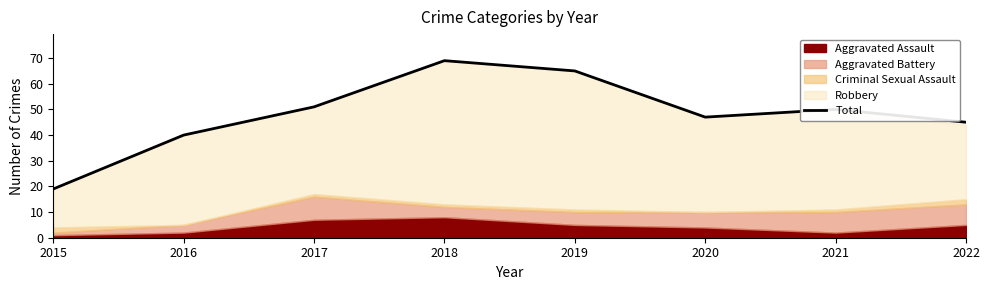

What is the change in value from 2017 to 2020?

-4